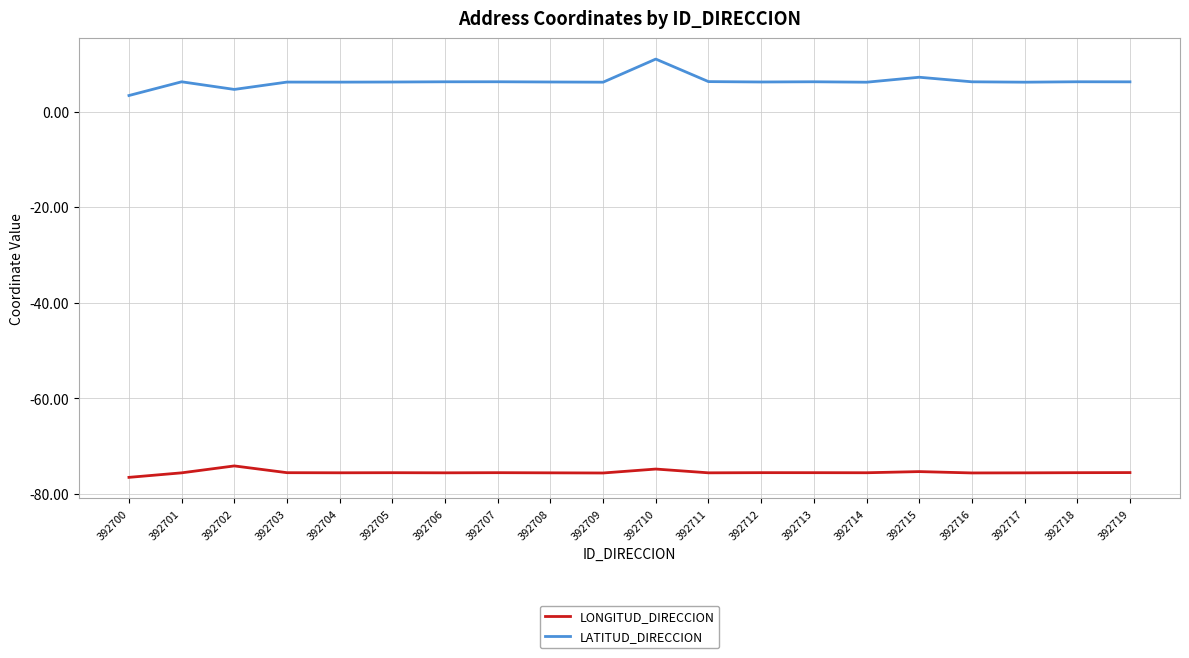

What is the difference between the highest and lowest values at 392713?

81.8